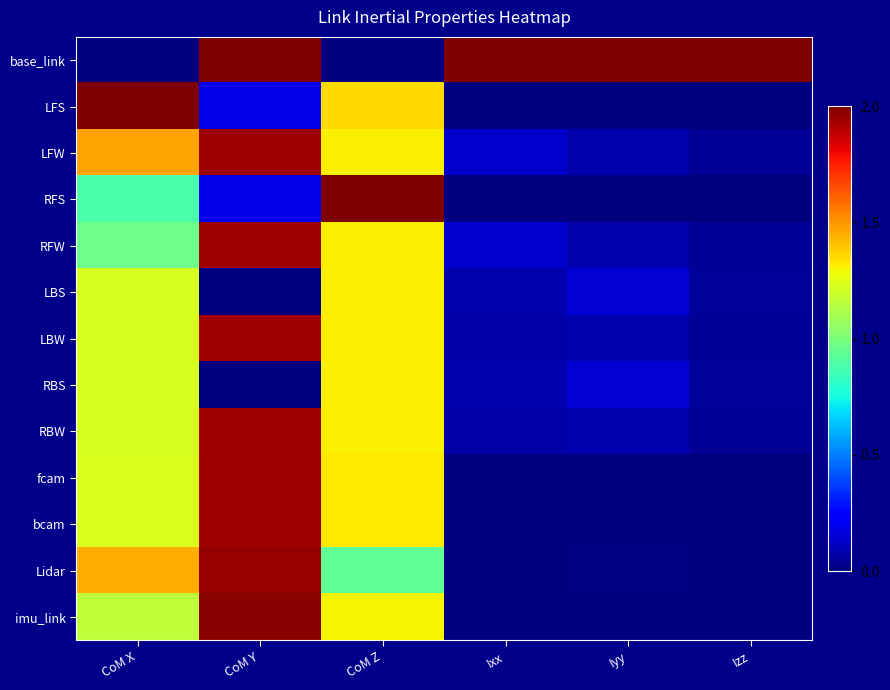

At Ixx, list the series in order from largest to smallest.

base_link, LFW, RFW, LBS, RBS, LBW, RBW, fcam, bcam, Lidar, LFS, RFS, imu_link